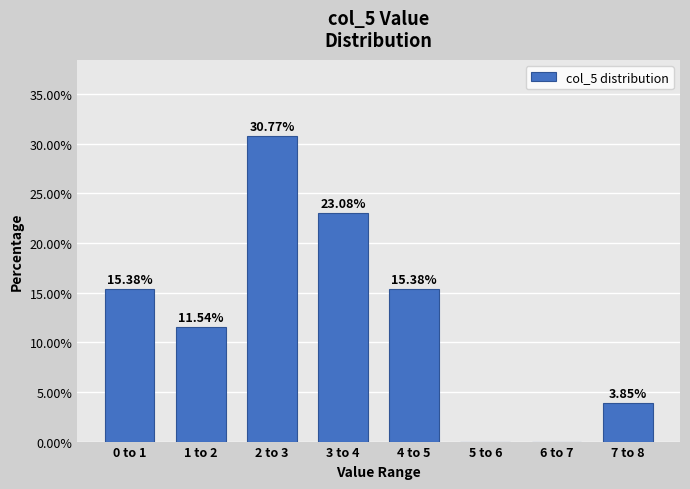

Between 1 to 2 and 2 to 3, which is larger?

2 to 3